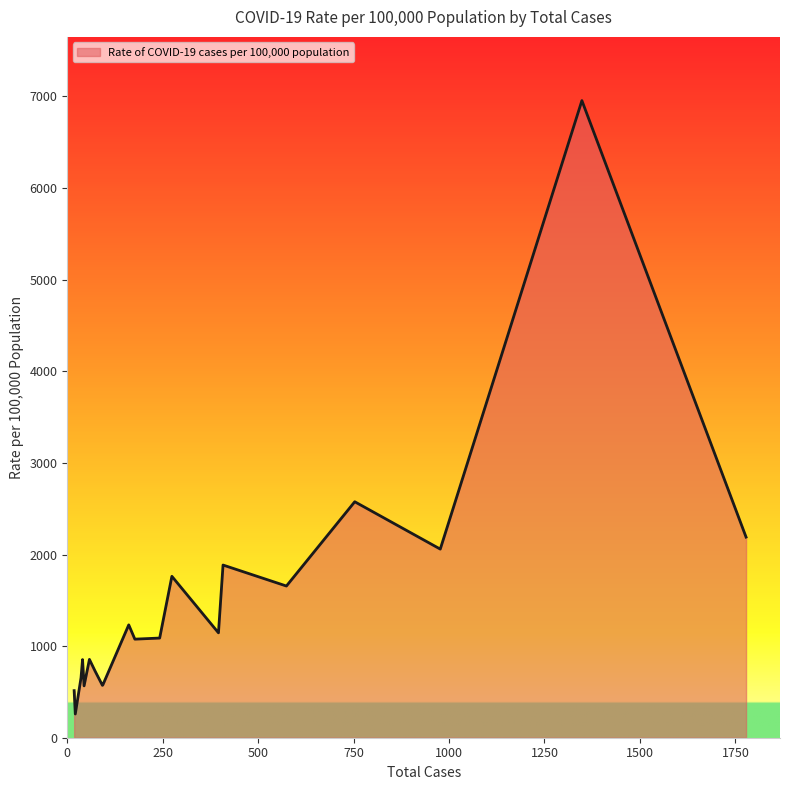

What is the maximum value shown in the chart?

6955